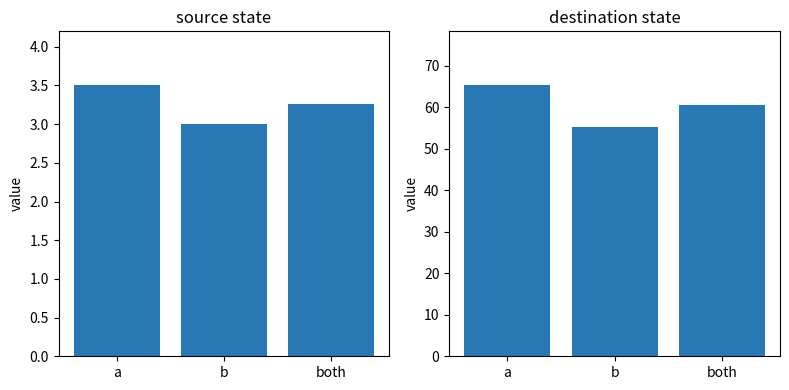

At a, list the series in order from smallest to largest.

source state, destination state